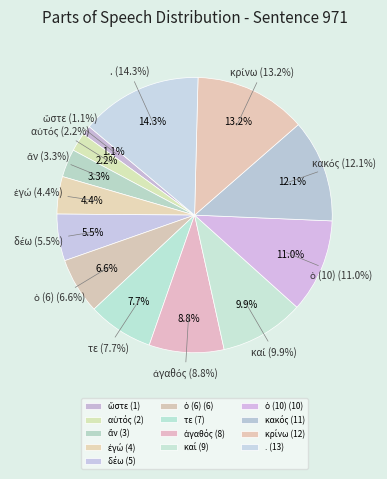

Is the sum of τε and κακός greater than half?

No